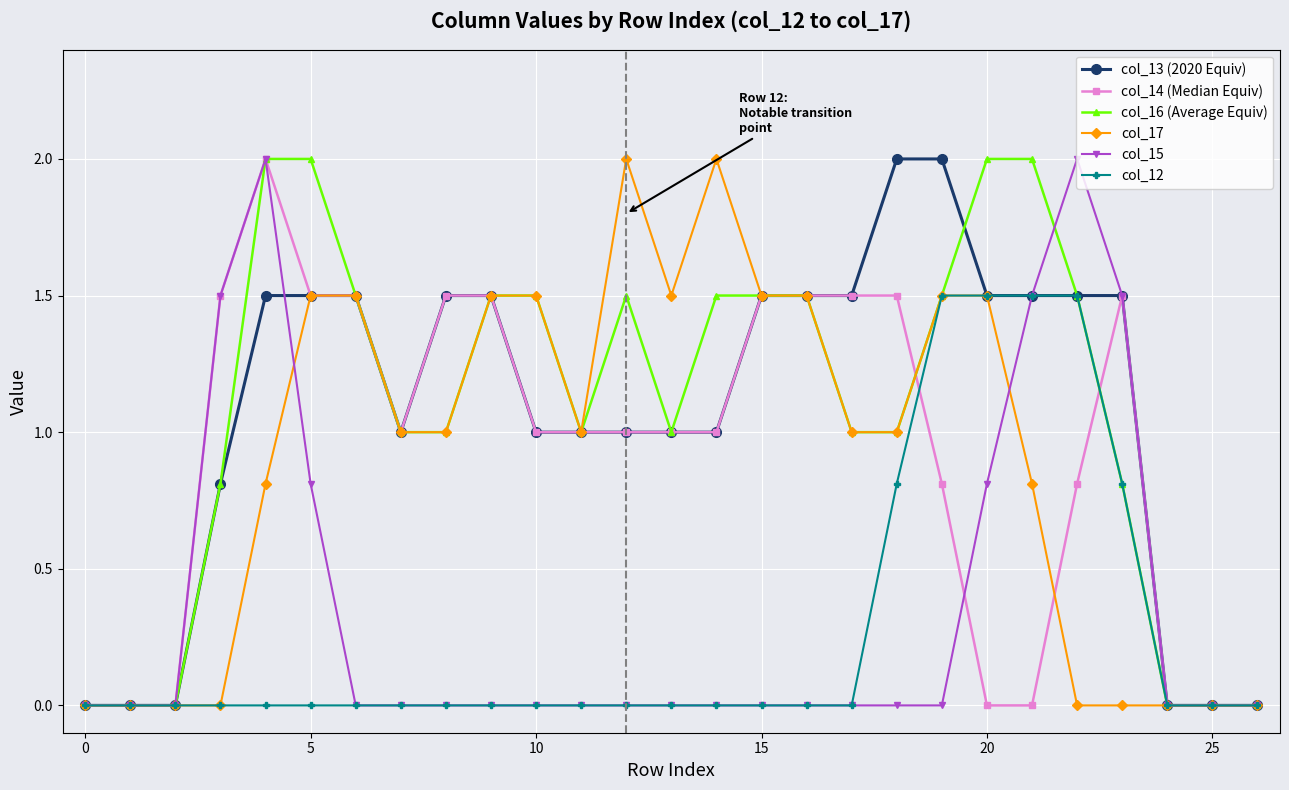

What is the maximum value shown in the chart?

2.0